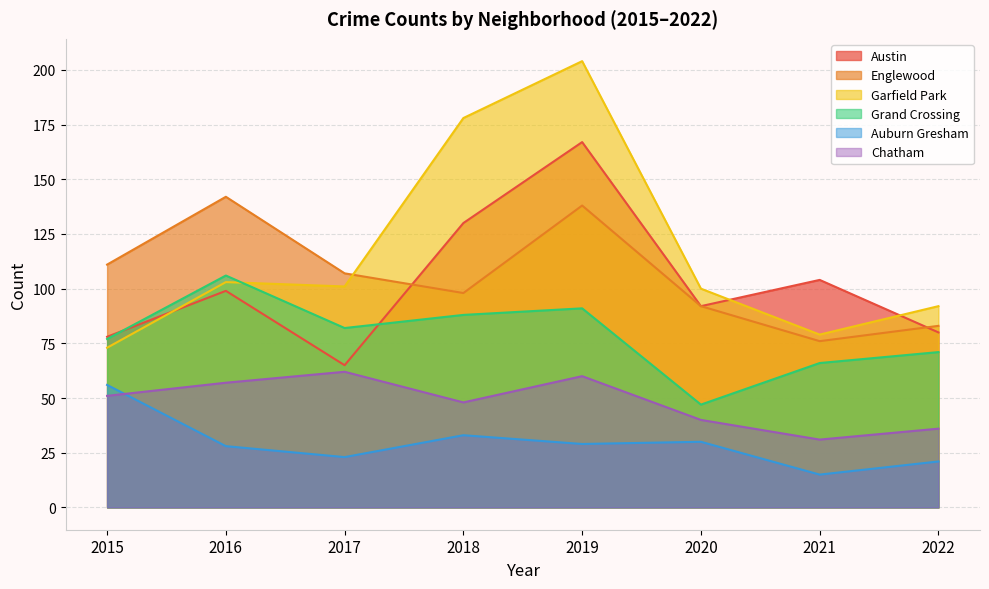

What value does the Auburn Gresham series have at 2016, to the nearest 10?

30